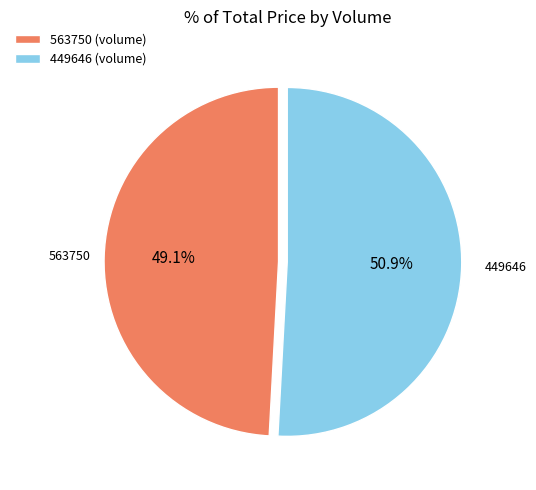

Rank the categories by value from lowest to highest.

563750, 449646